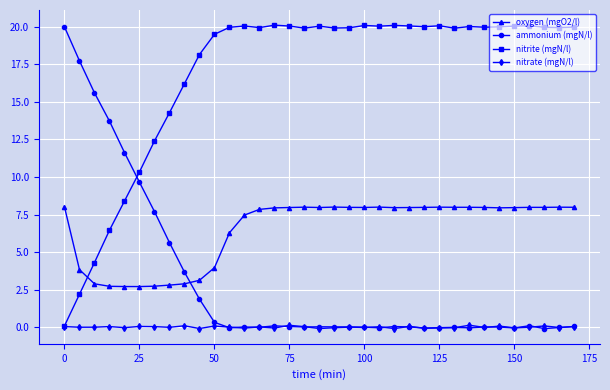

Rank the series by their average value, from lowest to highest.

nitrate (mgN/l), ammonium (mgN/l), oxygen (mgO2/l), nitrite (mgN/l)